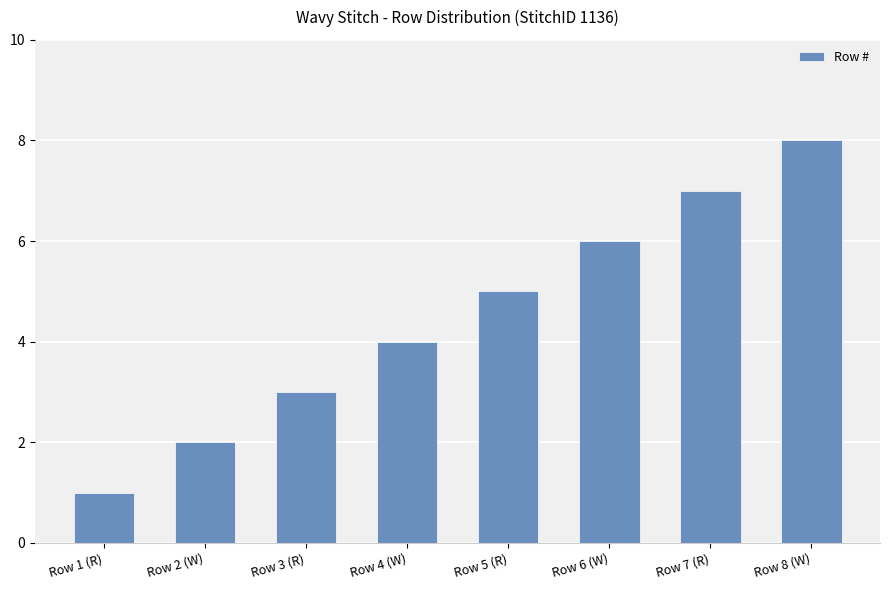

True or false: the data shows 5 at Row 4 (W).

False